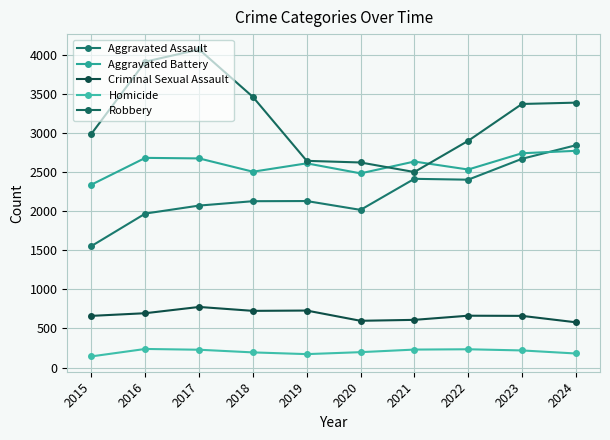

What is the difference between the maximum and minimum values in the Criminal Sexual Assault series?

196